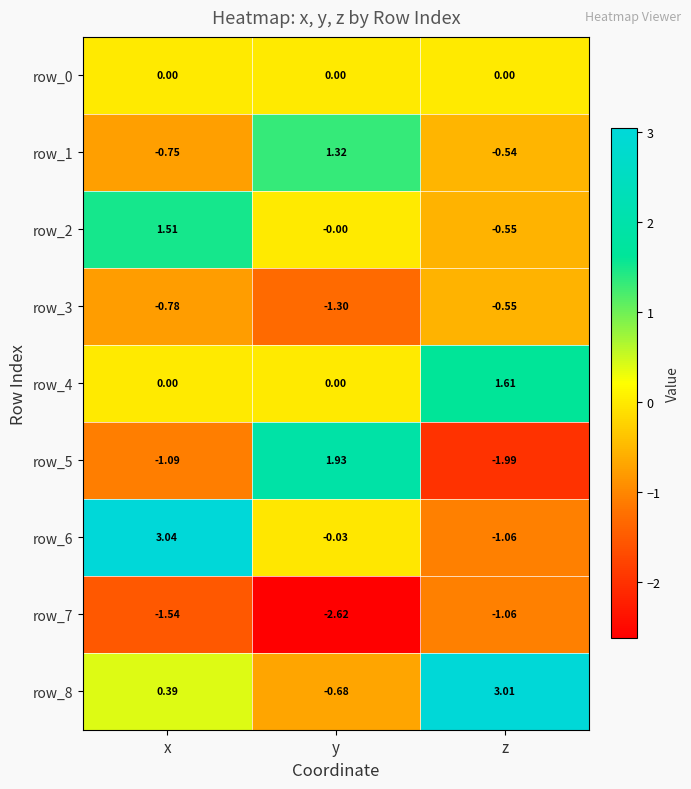

Where does the row_2 series first go above 0?

x